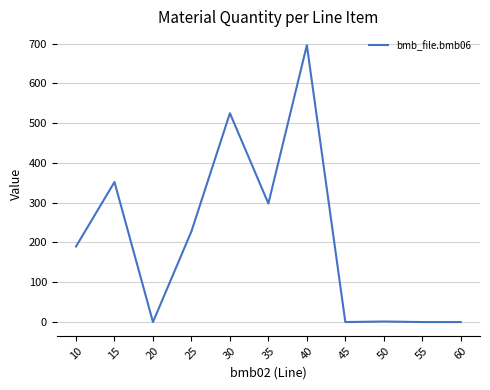

Between 30 and 20, which is larger?

30